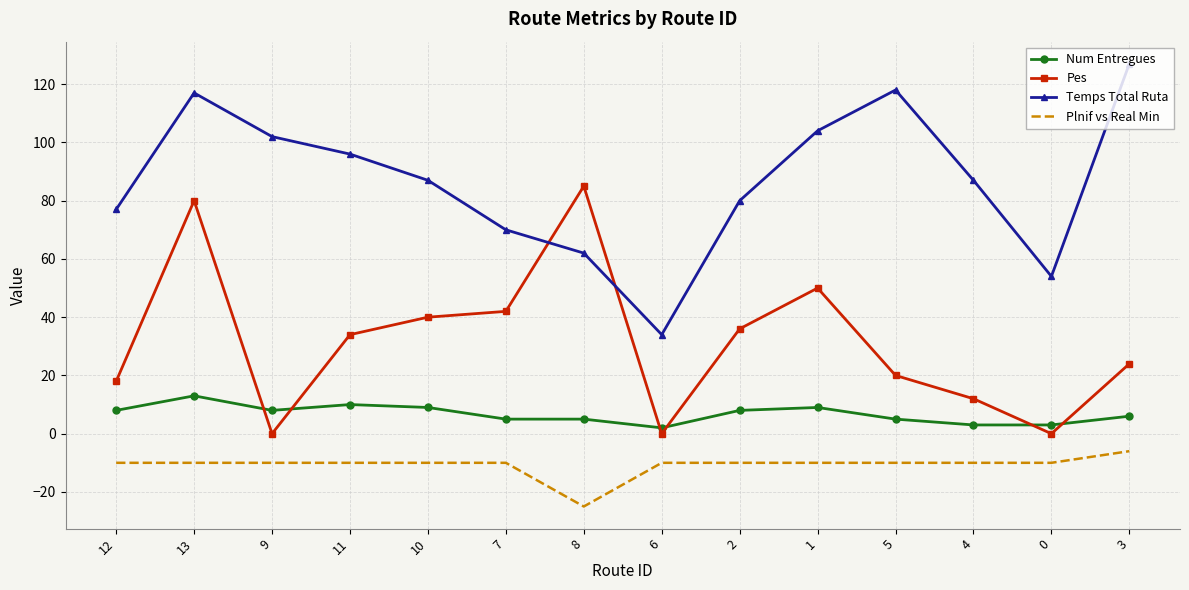

Between 10 and 5, which series saw the biggest shift?

Temps Total Ruta